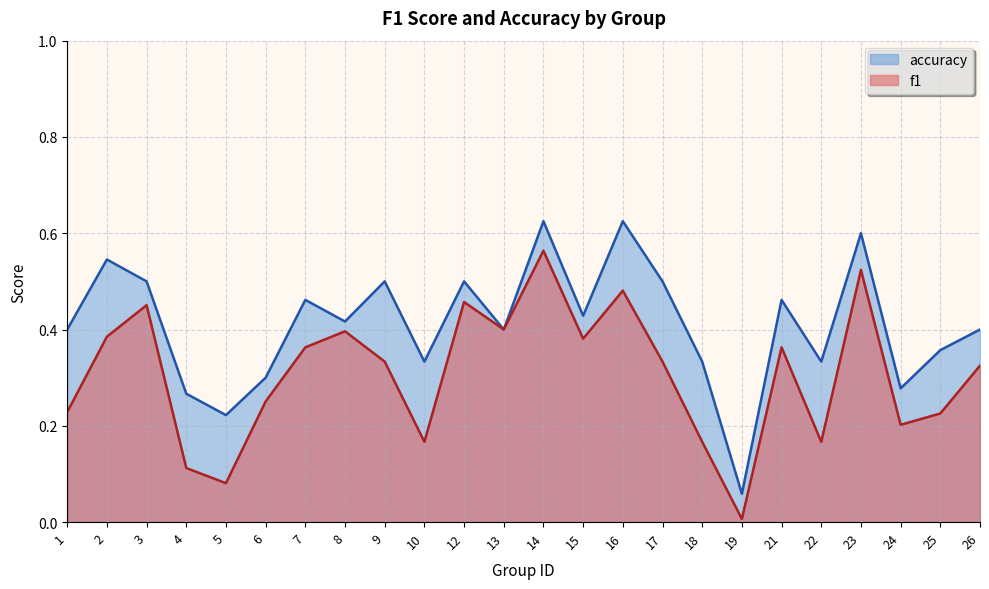

Which label corresponds to the smallest value in the chart?

19